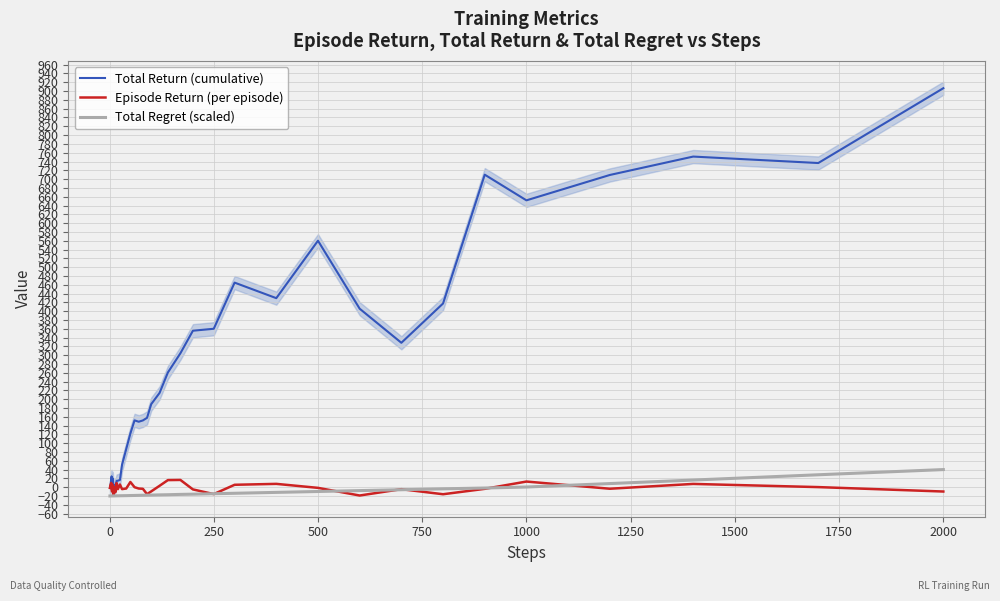

What is the highest value of the Total Return (cumulative) series?

906.5